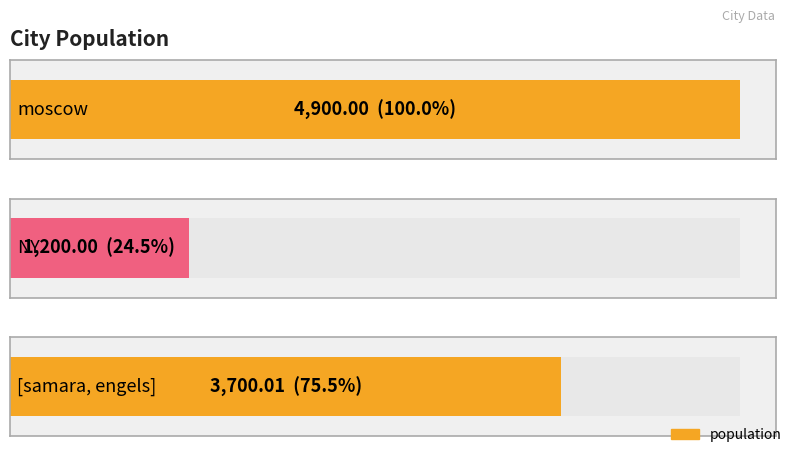

What is the label of the 1st bar from the right?

[samara, engels]